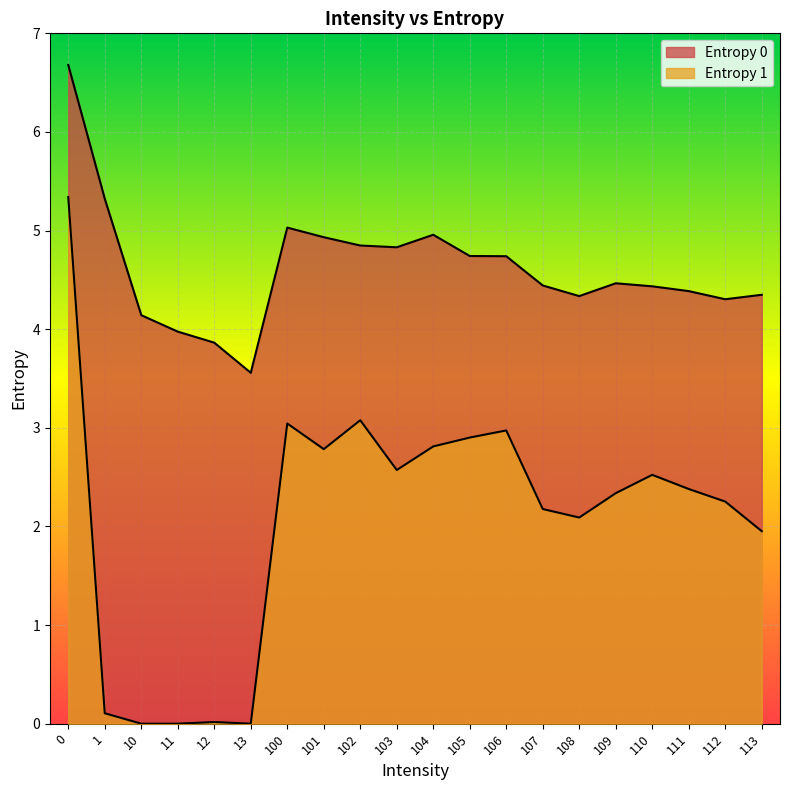

How many lines are shown in the chart?

2